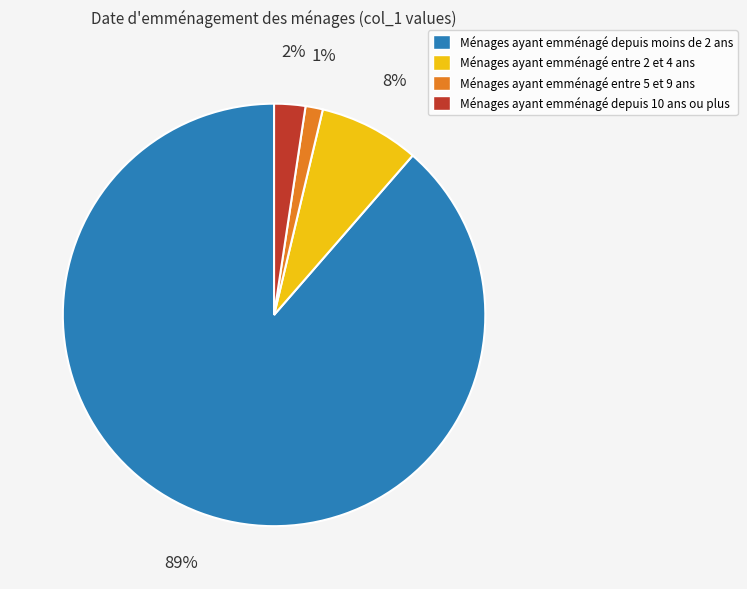

Count the number of slices in the pie.

4